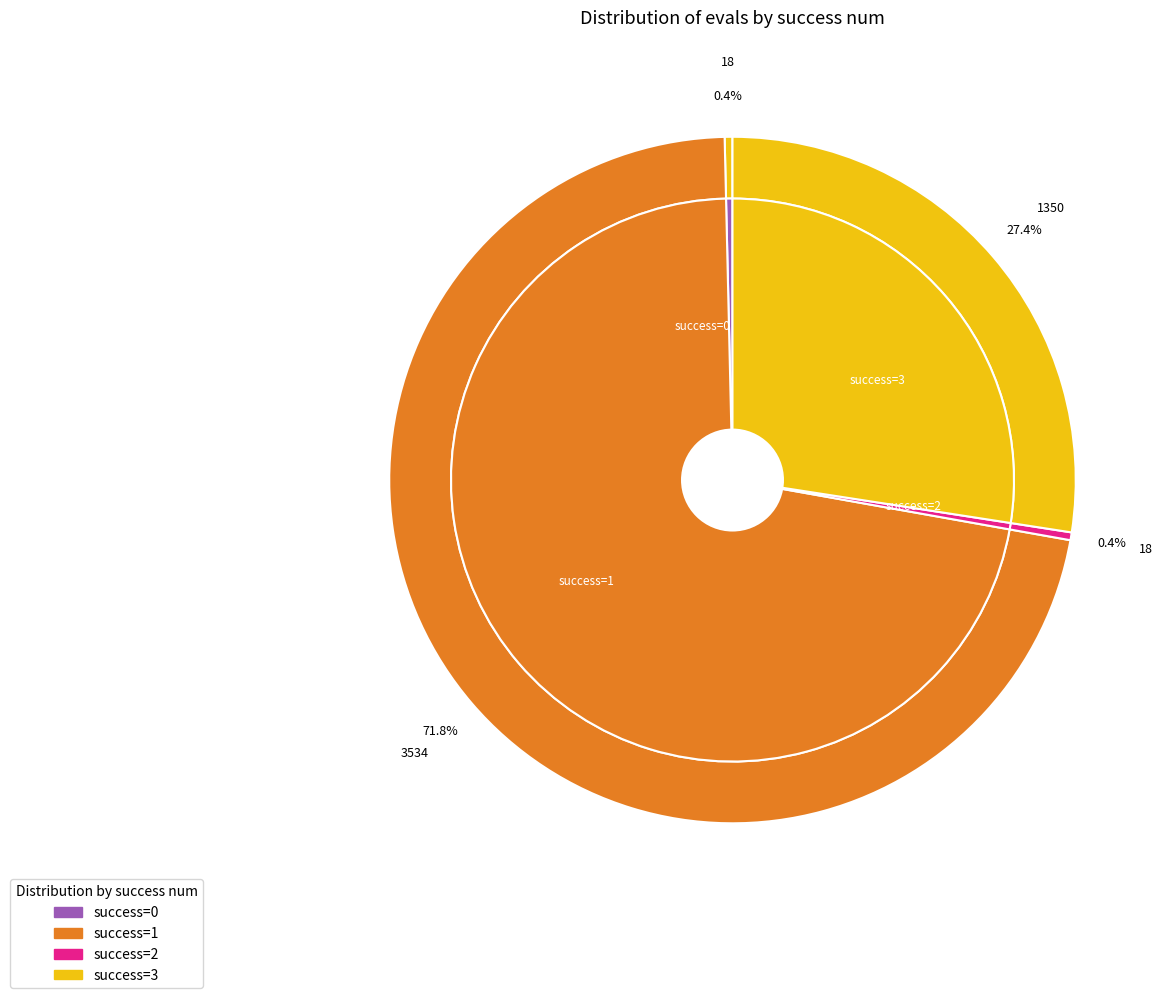

Does 1 (420) represent more than half of the total?

No